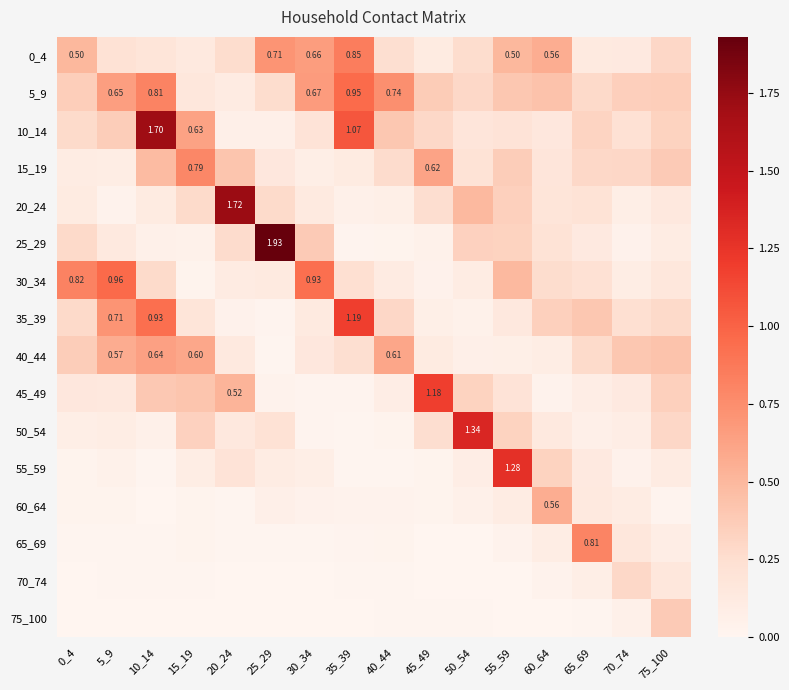

List the labels in order of 35_39 value, largest first.

35_39, 10_14, 5_9, 65_69, 60_64, 40_44, 0_4, 75_100, 70_74, 15_19, 55_59, 30_34, 45_49, 50_54, 20_24, 25_29